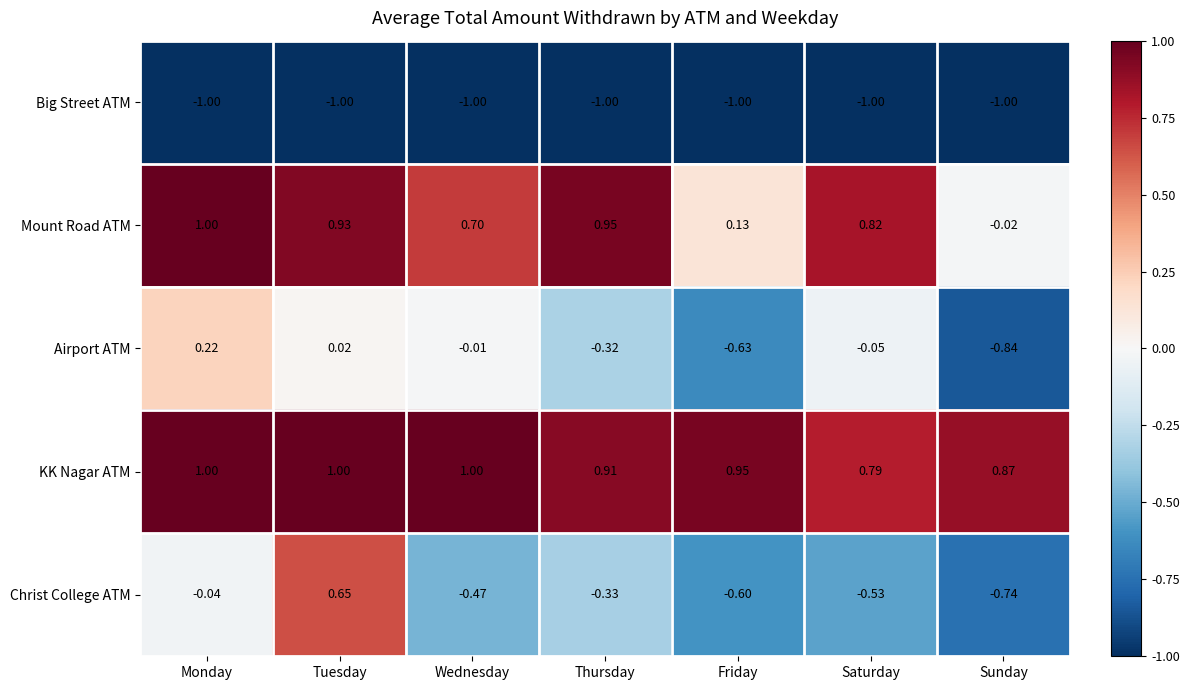

At which category is the sum across all series the highest?

Tuesday